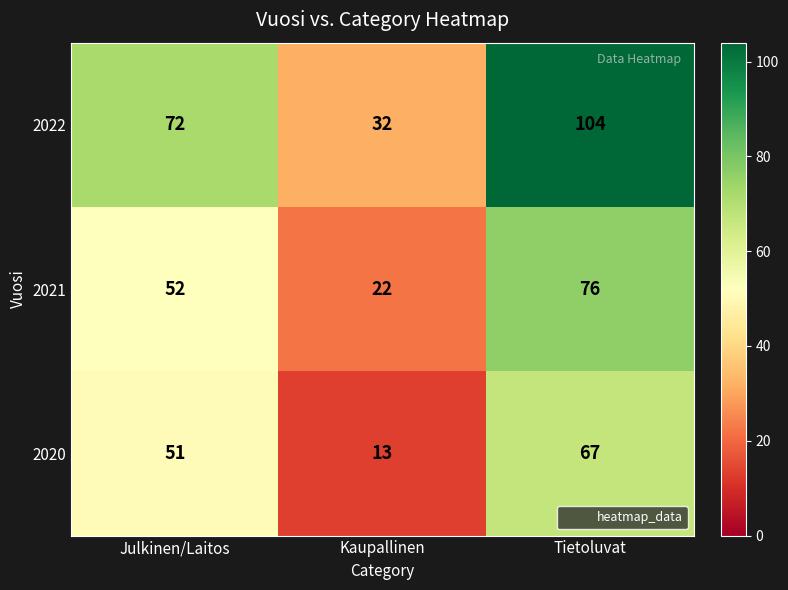

Which series has the largest total across all categories?

2022